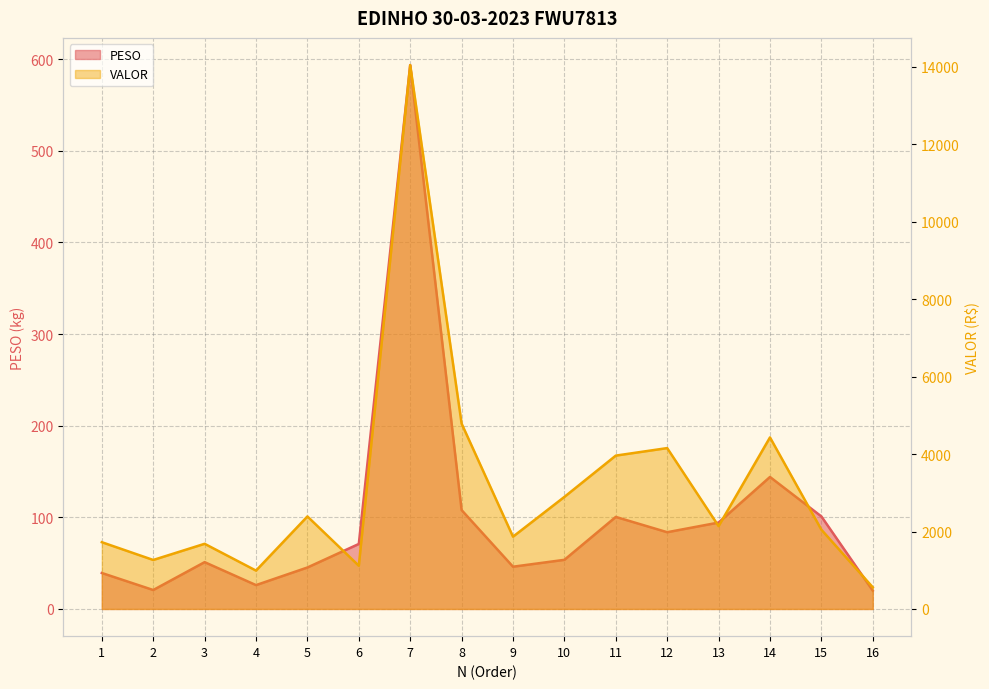

What is the approximate value of PESO at 16?

20.0